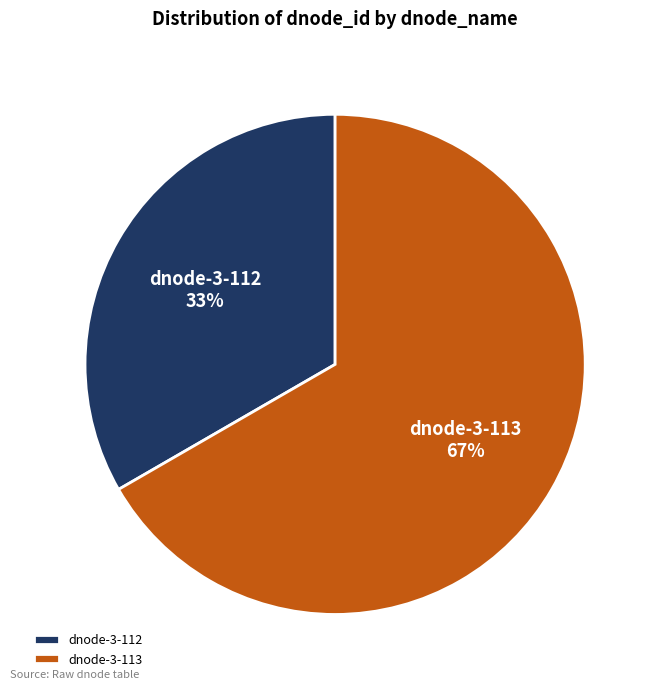

True or false: dnode-3-113 accounts for 59% of the total.

False